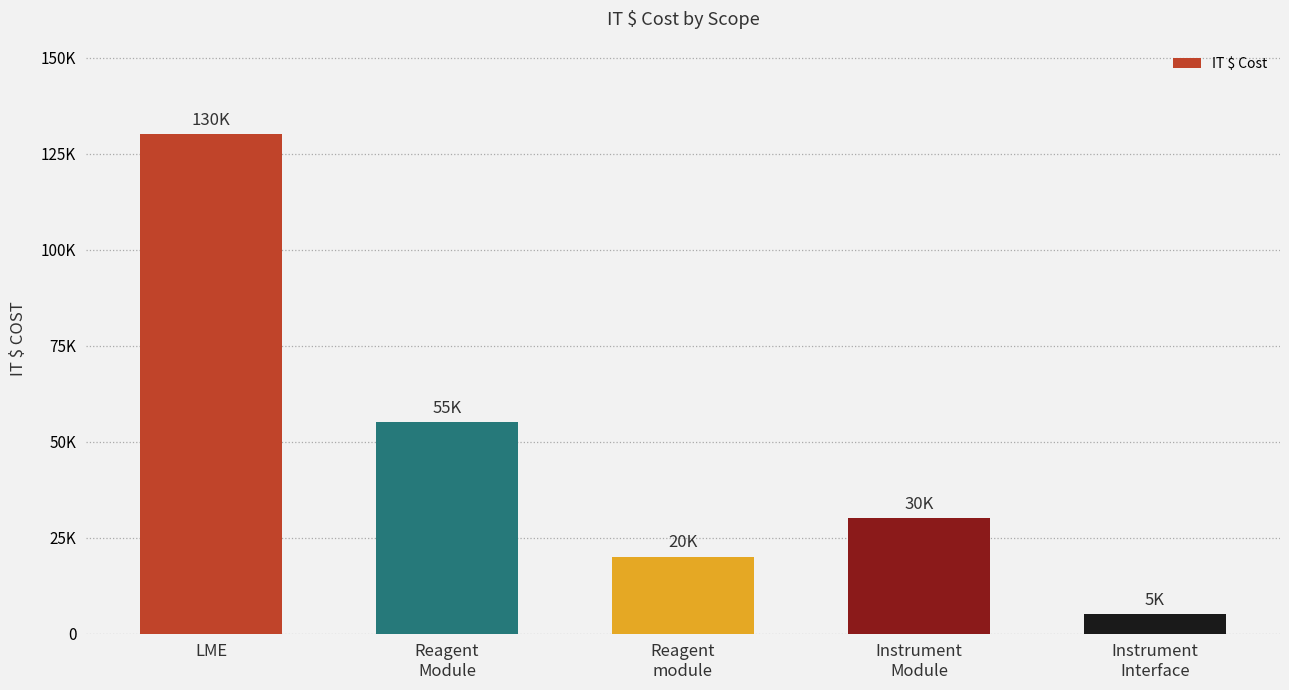

What is the change in value from Reagent
Module to Instrument
Interface?

-50000